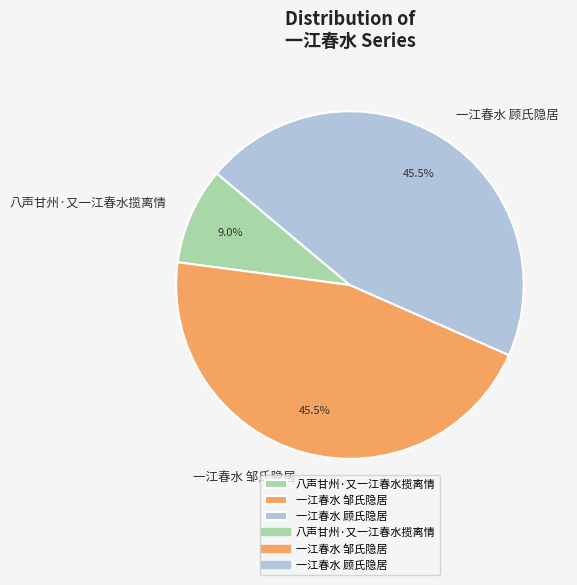

Is it true that 一江春水 顾氏隐居 is 56% of the pie?

False